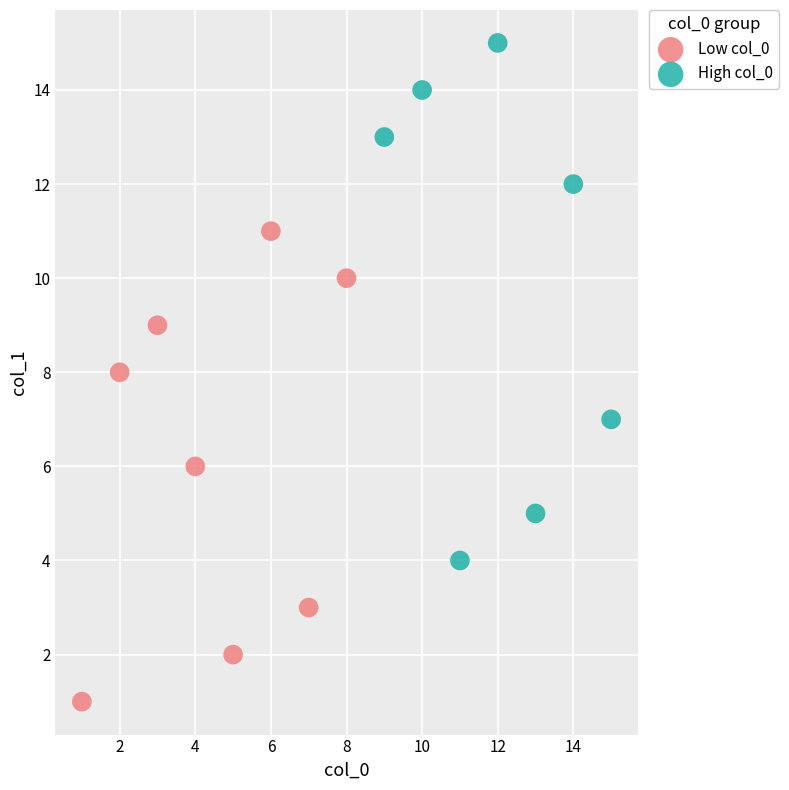

Which series reaches the minimum Y coordinate?

Low col_0